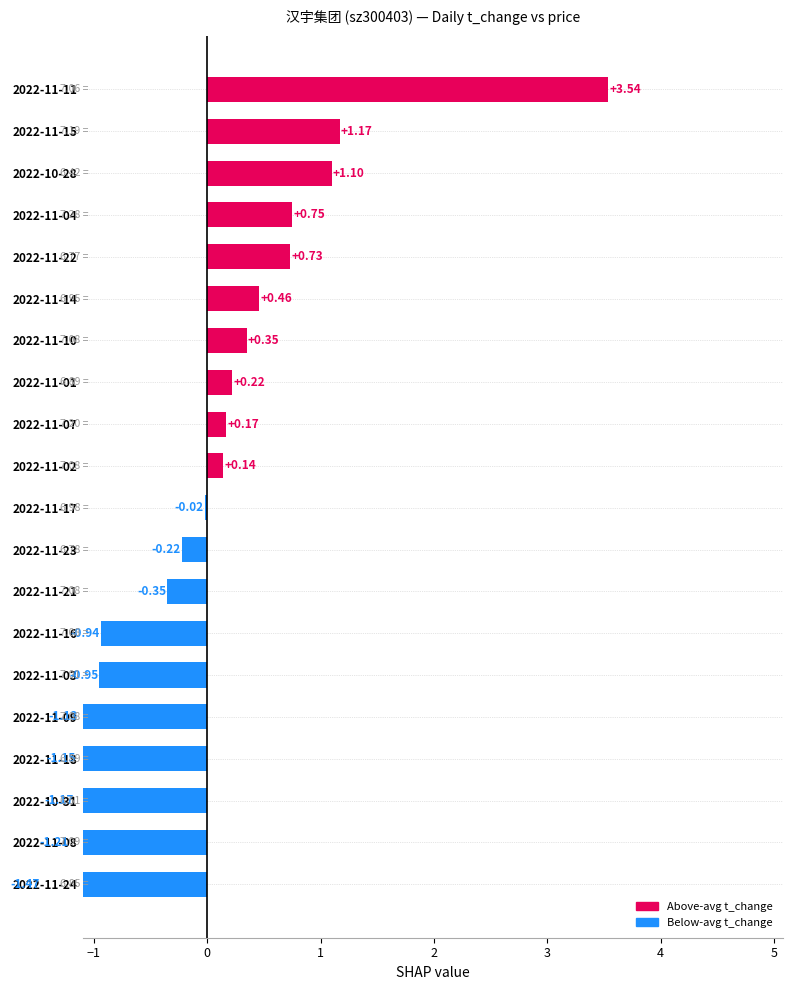

Is it true that the value at 2022-11-01 is 0.4?

False